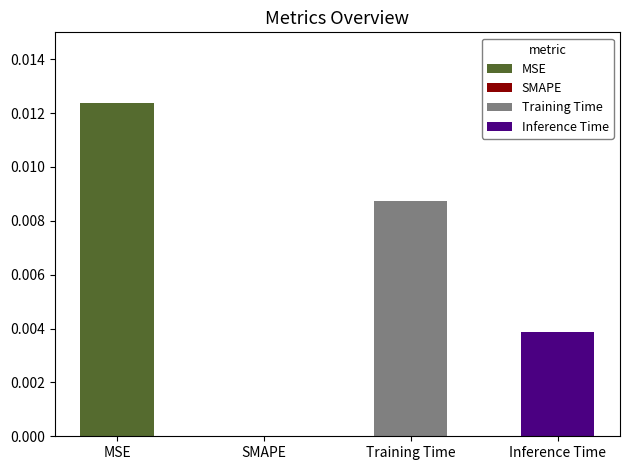

The value at SMAPE is 0.0. True or false?

True